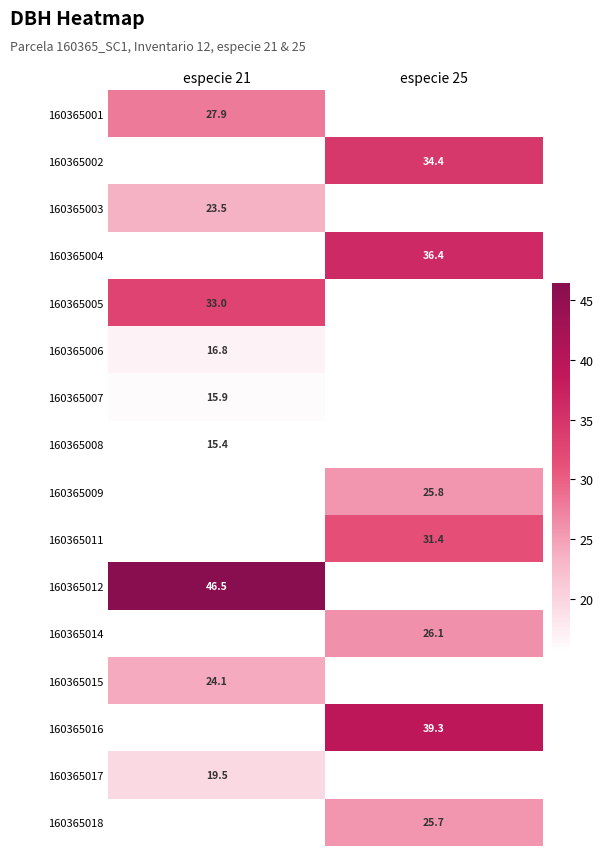

Which category has the highest value across all series?

especie 21